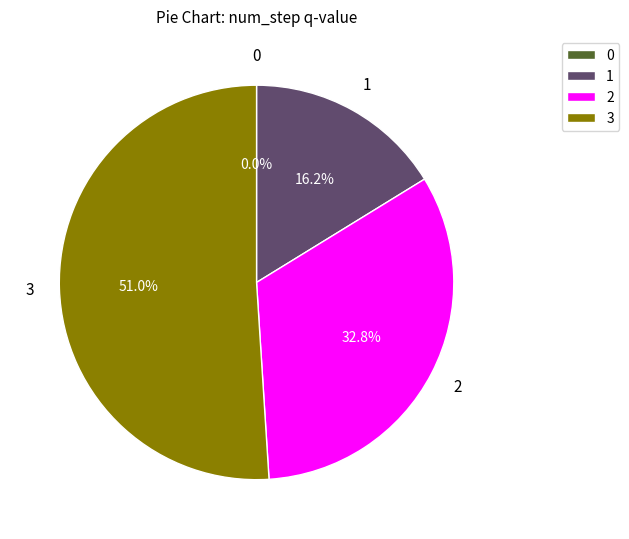

What percentage is the 3 slice, to the nearest percent?

51%